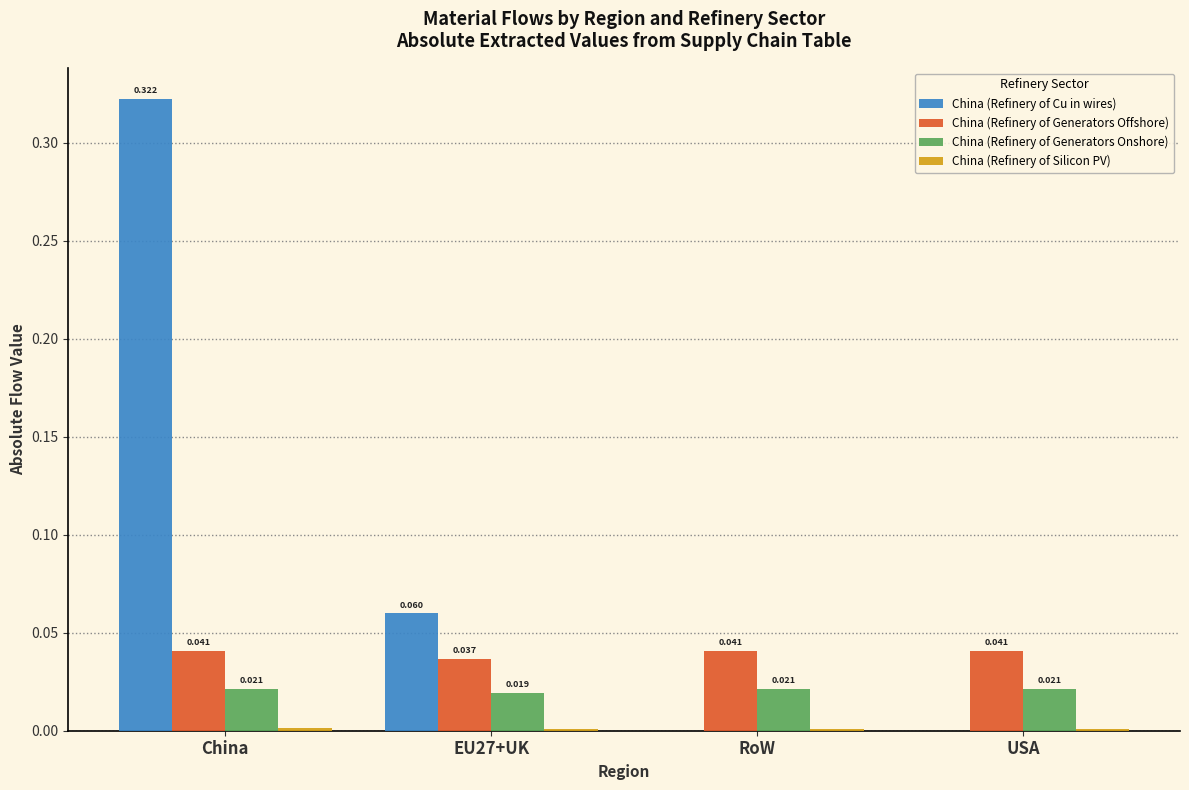

How many groups of bars are there?

4